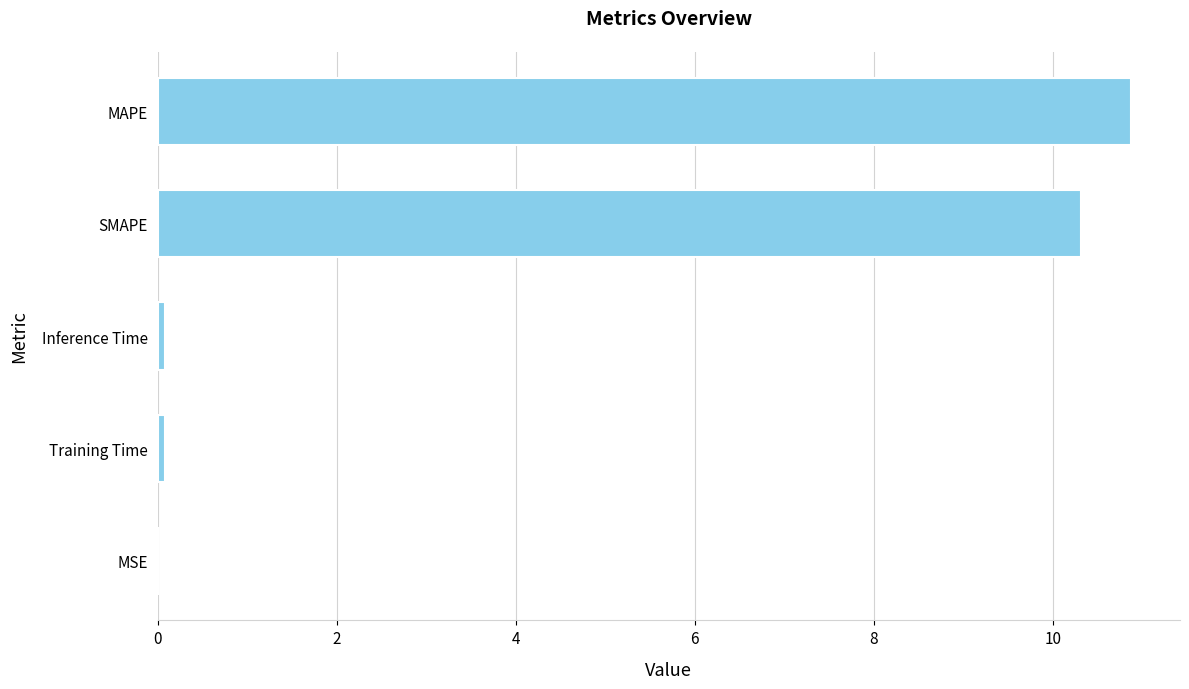

What is the ratio of the value at SMAPE to the value at MAPE?

0.9